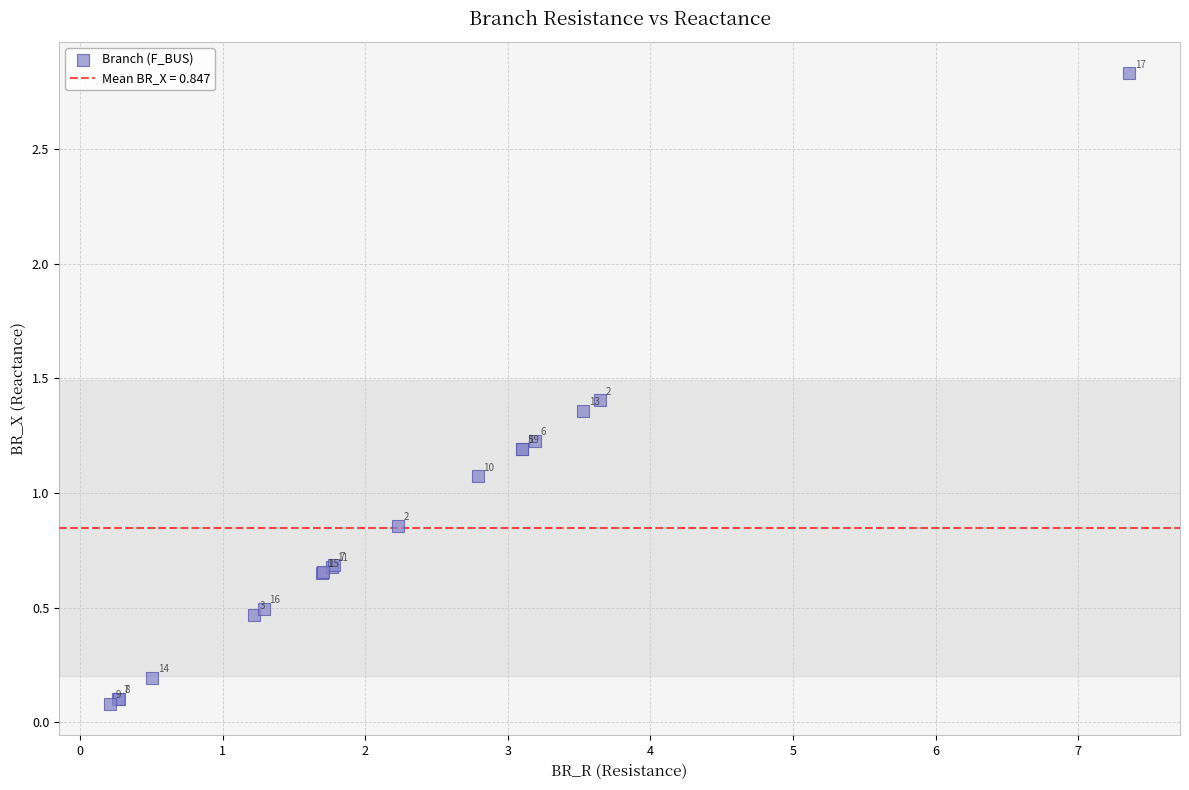

What Y value in the scatter plot is closest to 1?

1.1